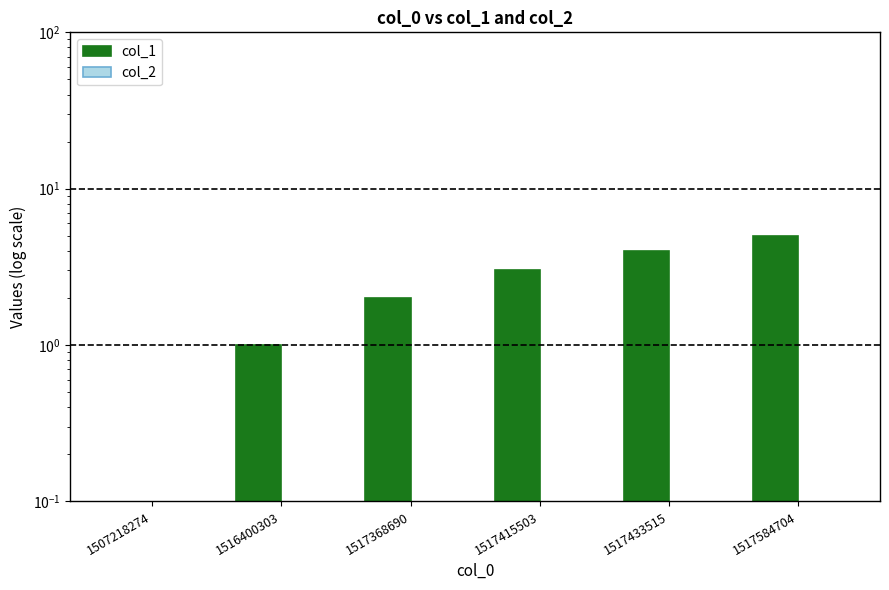

Reading left to right, what are all the values shown in this chart?

col_1: 0.0	1.0	2.0	3.0	4.0	5.0
col_2: 0.0	0.0	0.0	0.0	0.0	0.0